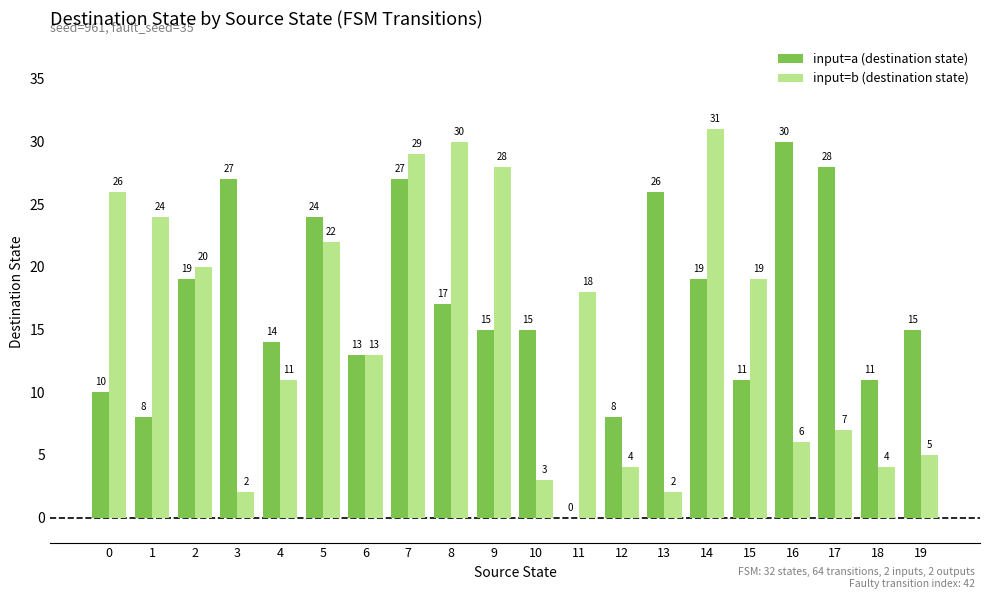

Read the input=b (destination state) value at 9, to the nearest 5.

30